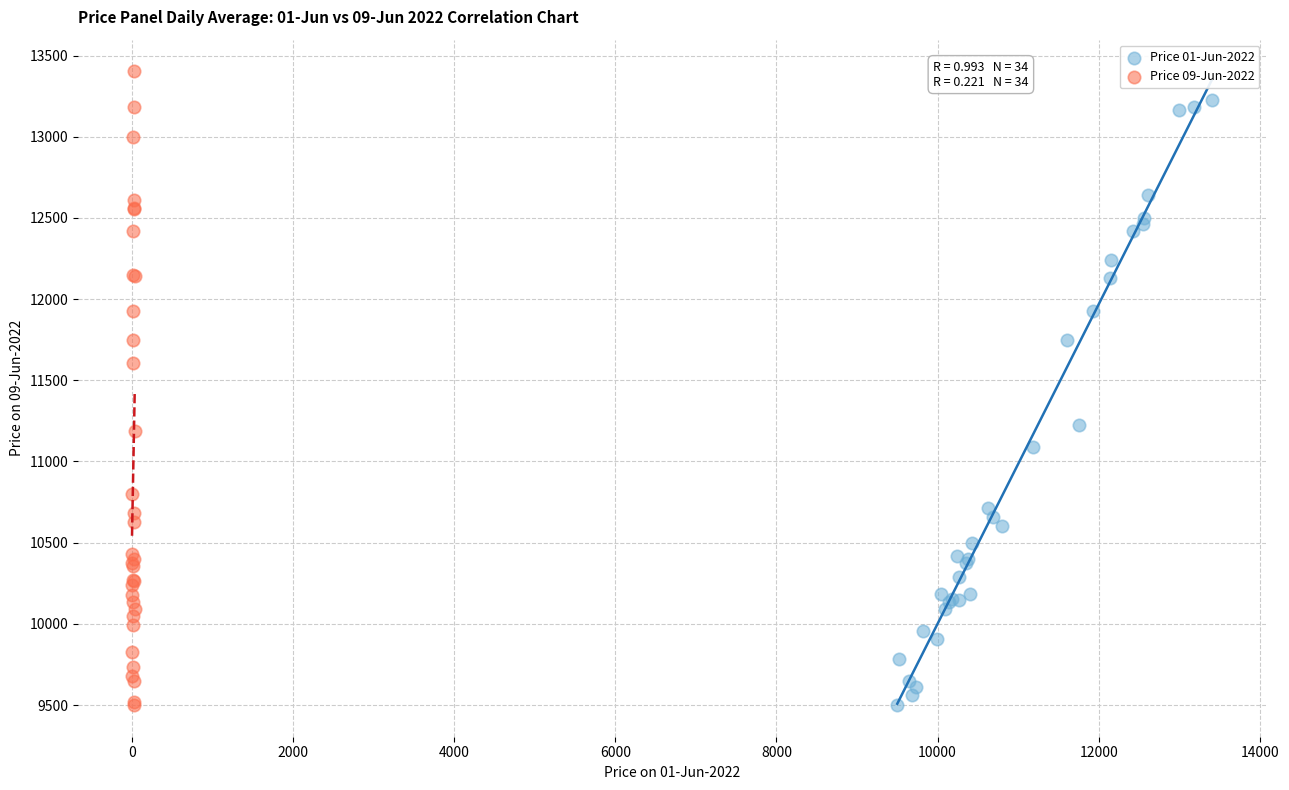

Which series contains the highest Y value?

Price 09-Jun-2022